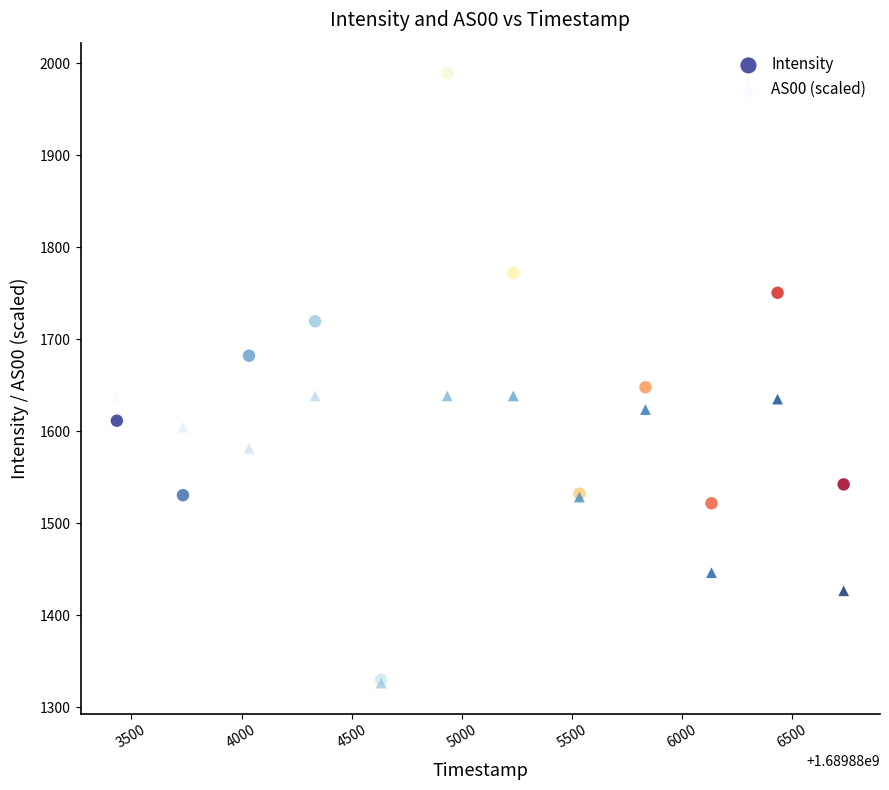

In the Intensity series, what Y value is closest to 1659?

1647.8